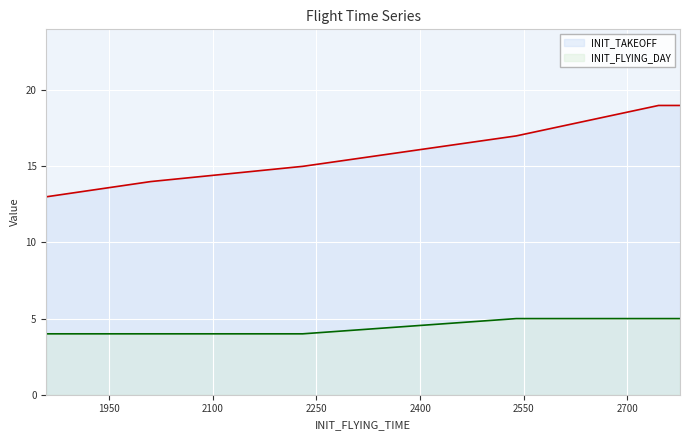

Rank the series at 1859 from highest to lowest value.

INIT_TAKEOFF, INIT_FLYING_DAY